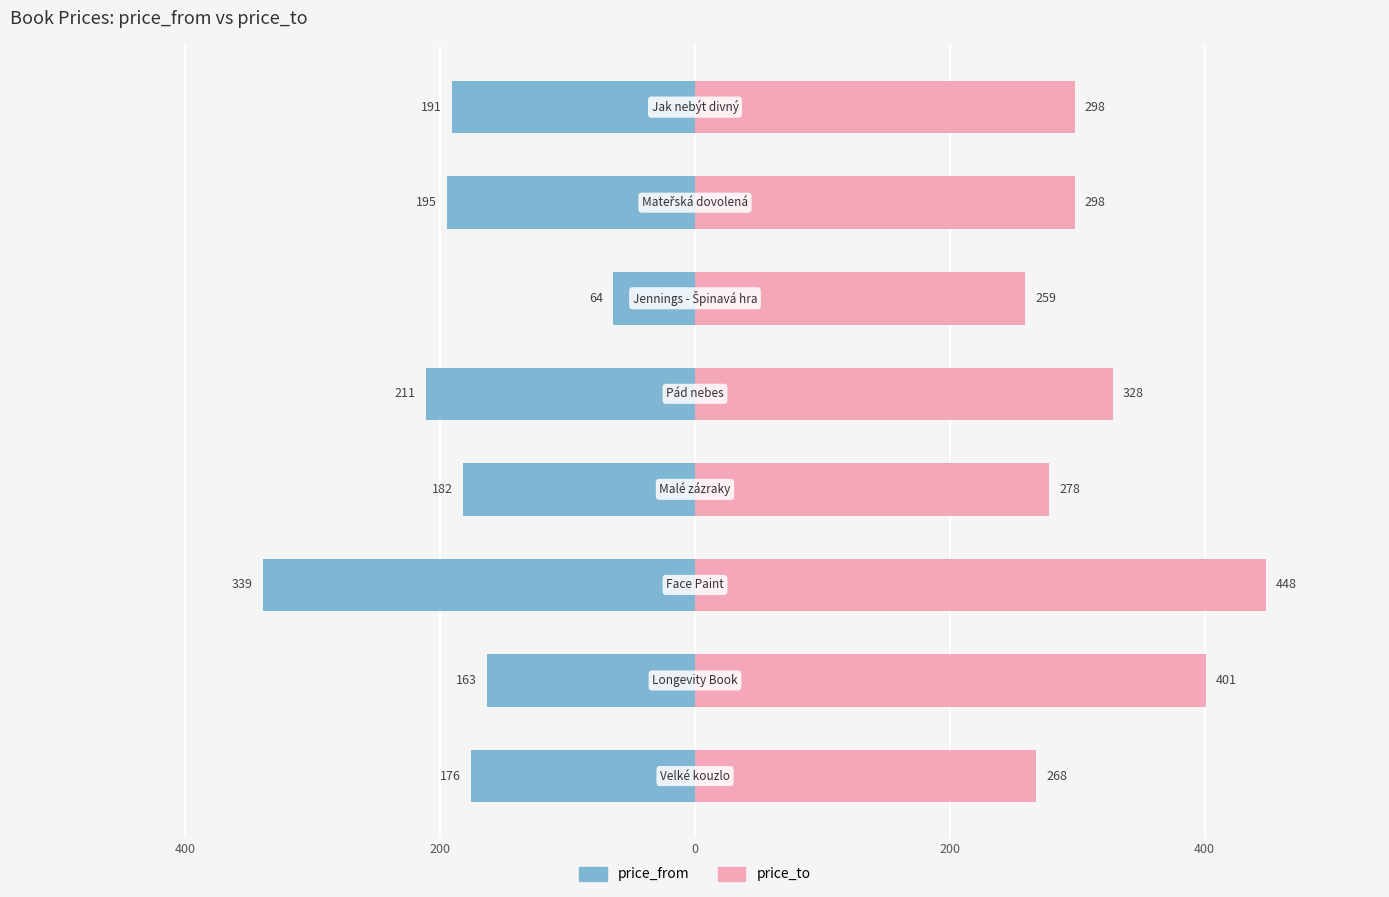

Are the bars grouped side by side (vs. stacked)?

Yes